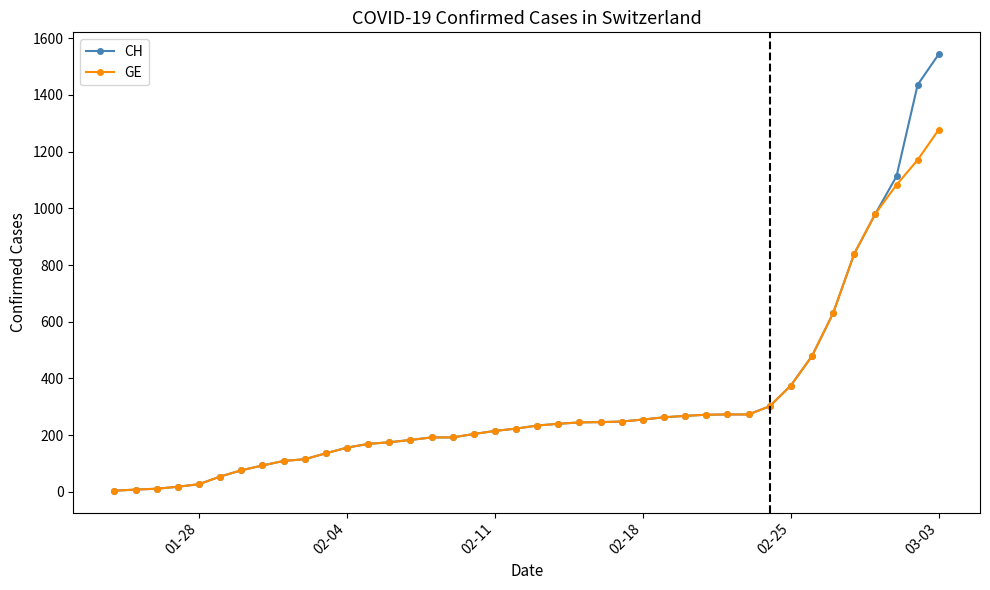

What are all the series names shown in the legend?

CH, GE